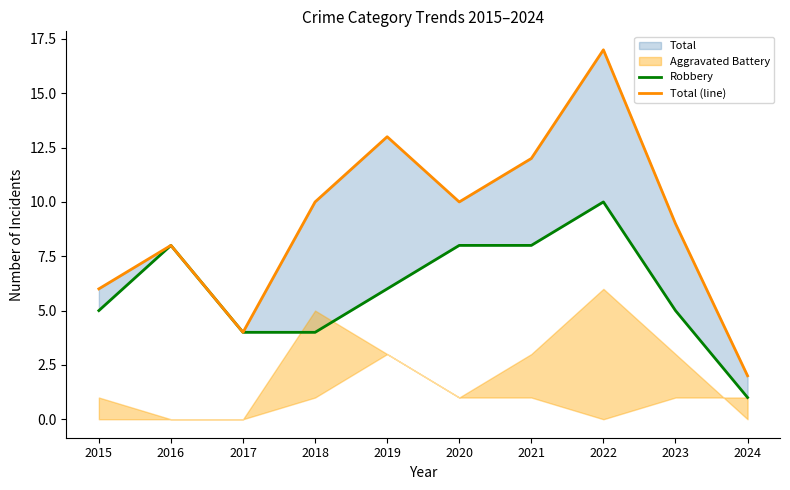

Which has a higher value, 2017 or 2023?

2023